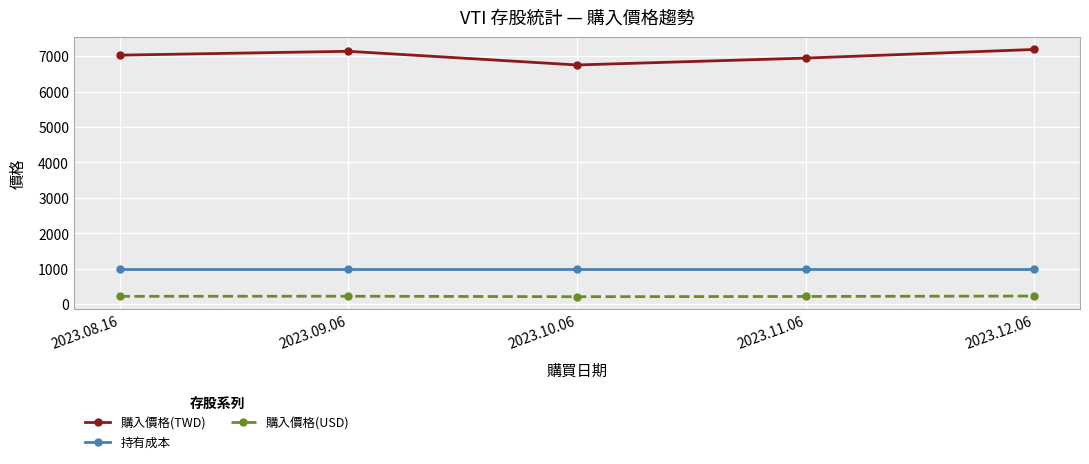

True or false: 購入價格(TWD) and 購入價格(USD) cross at least once.

False